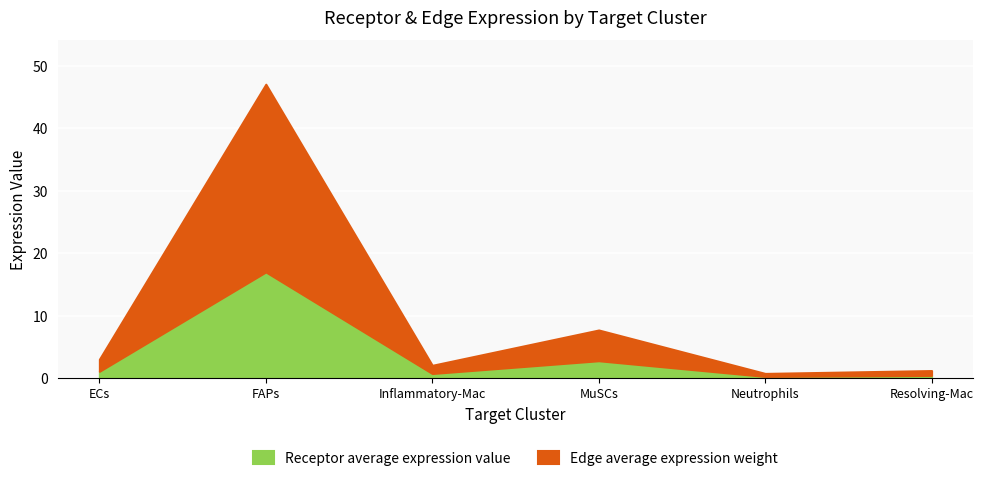

What is the sum of all Receptor average expression value values?

22.3